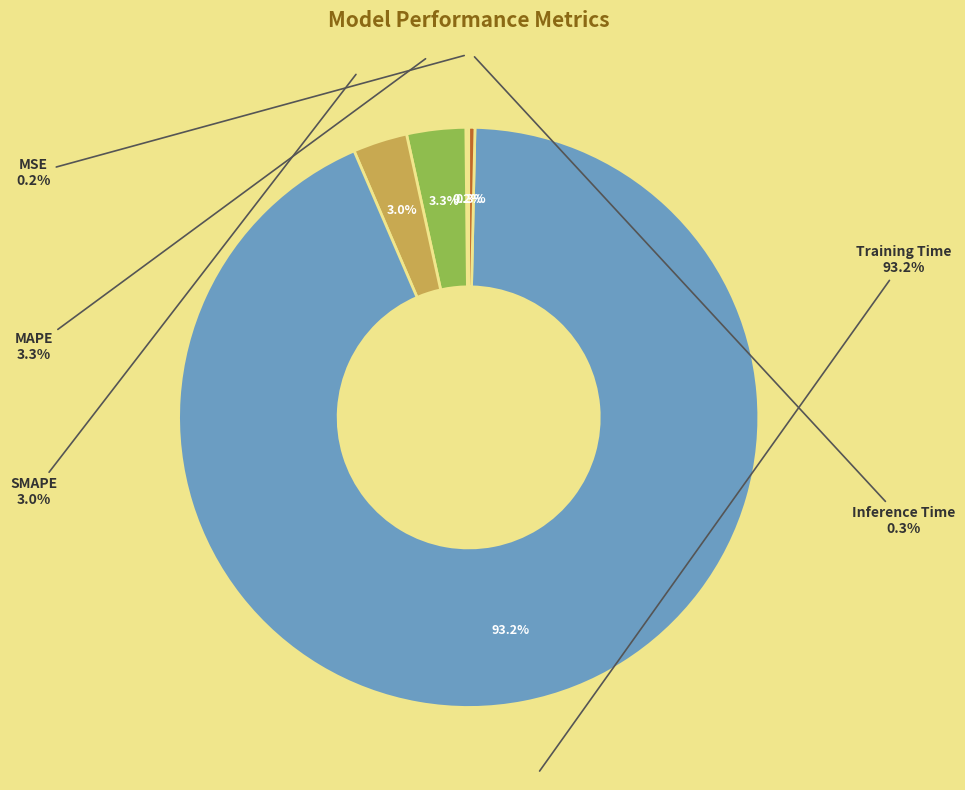

Does Training Time represent more than half of the total?

Yes